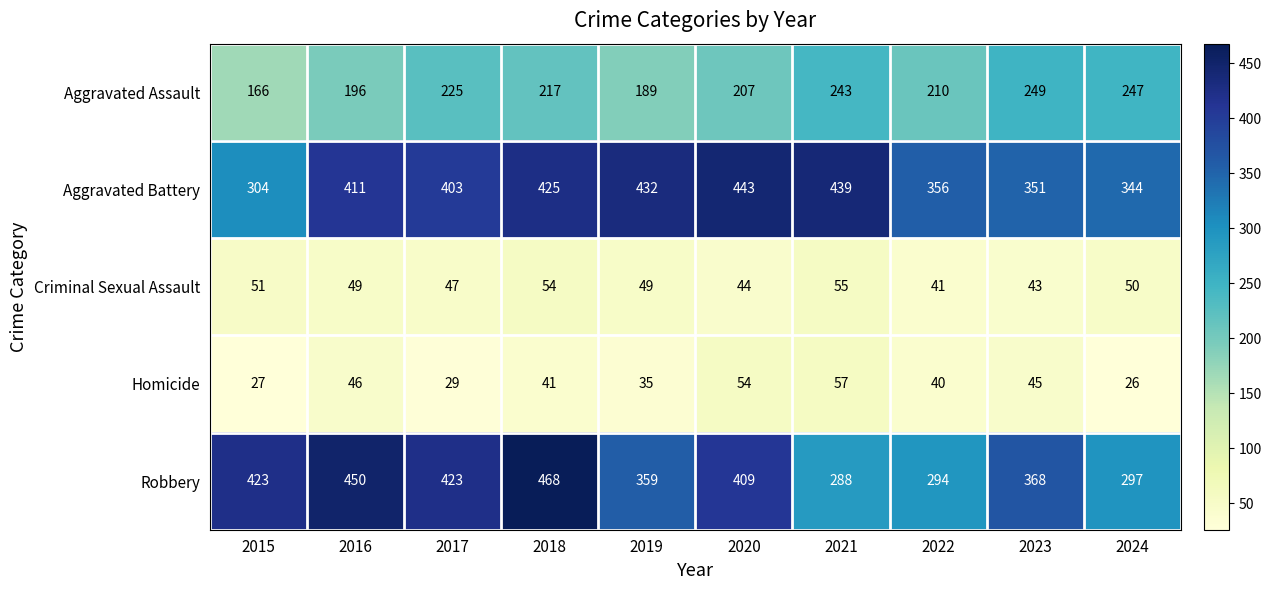

Which series has the widest spread of values?

Robbery